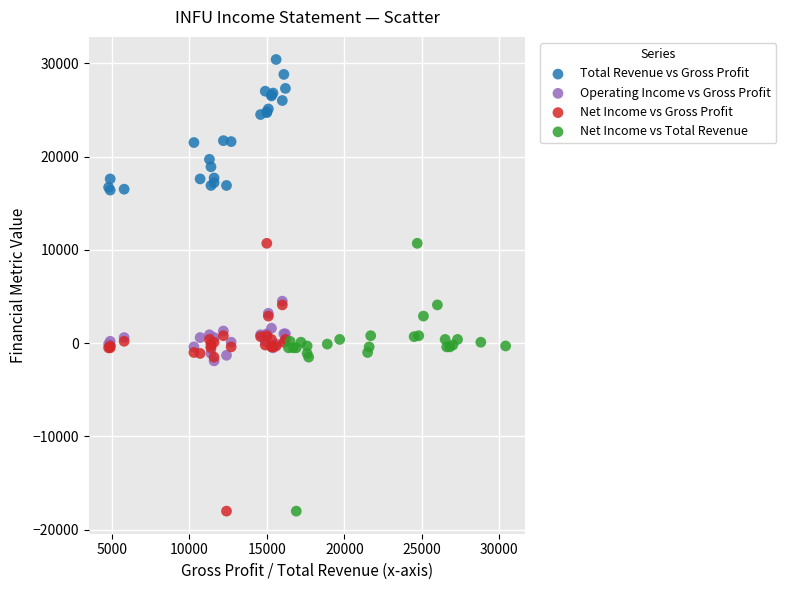

Which series reaches the maximum Y coordinate?

Total Revenue vs Gross Profit